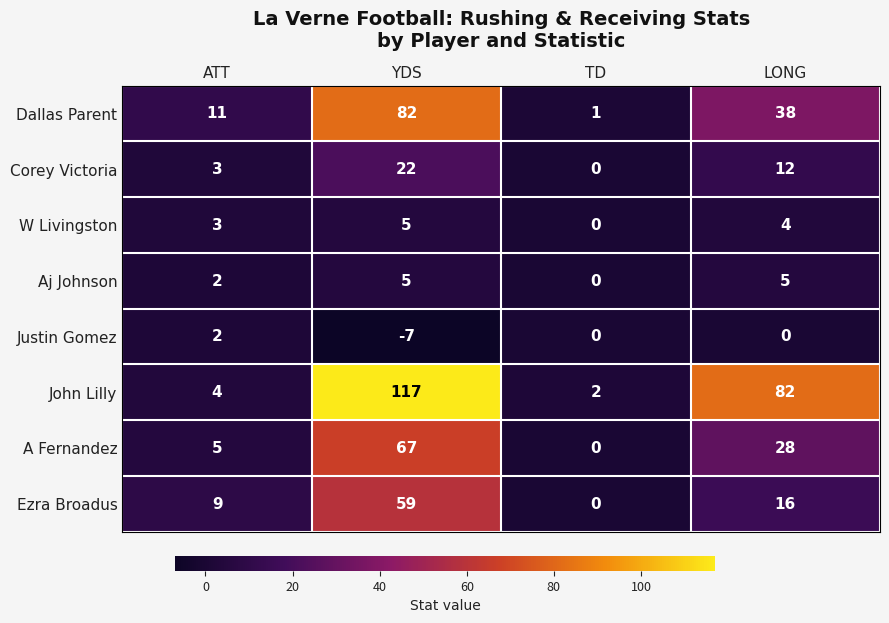

What is the difference between the highest and lowest values at LONG?

82